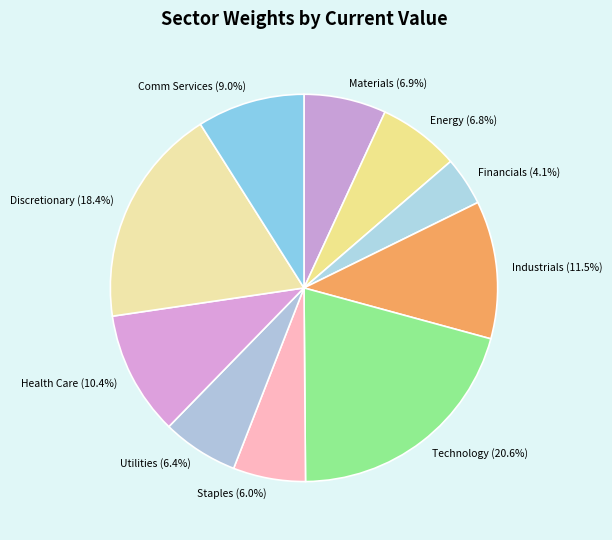

To the nearest percent, what is the average slice percentage?

10%